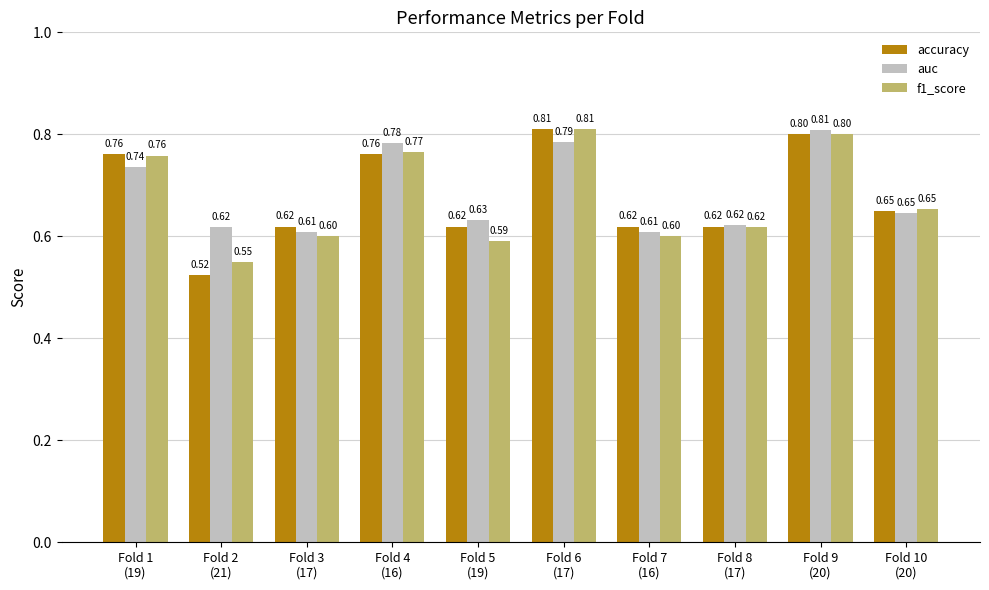

What is the sum of the auc values at Fold 3
(17) and Fold 2
(21)?

1.2